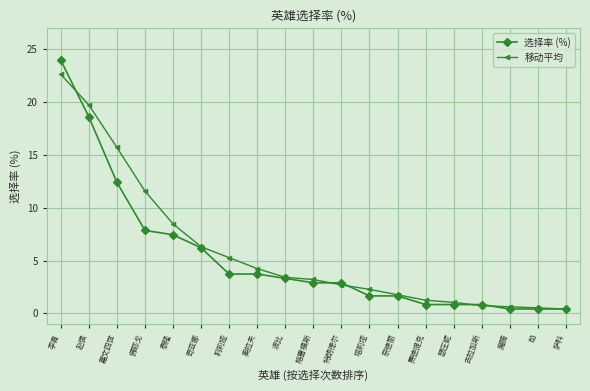

Which series changed the most between 嘉文四世 and 奇亚娜?

移动平均